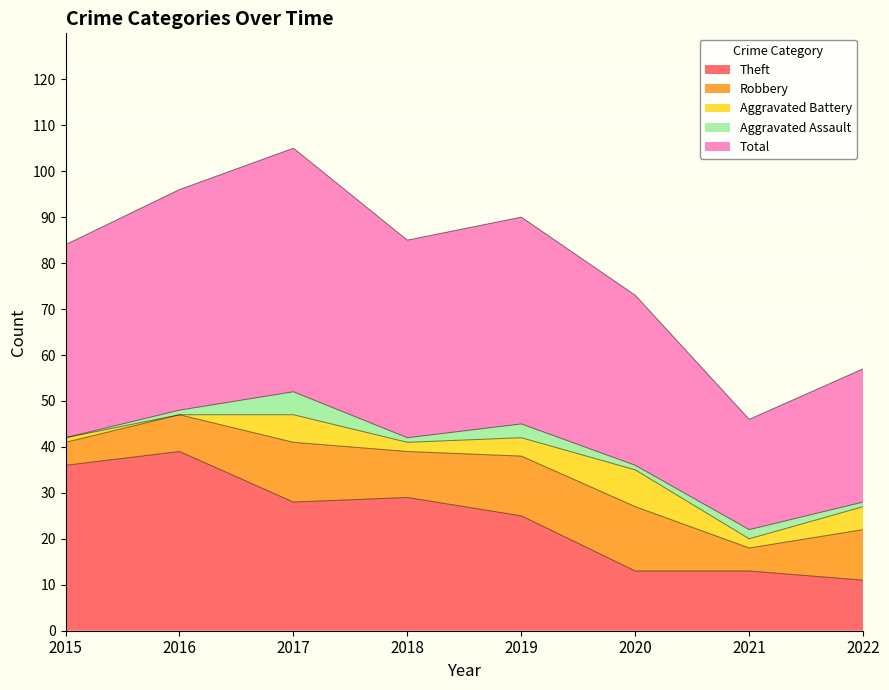

Which has a higher value, 2020 or 2017?

2017